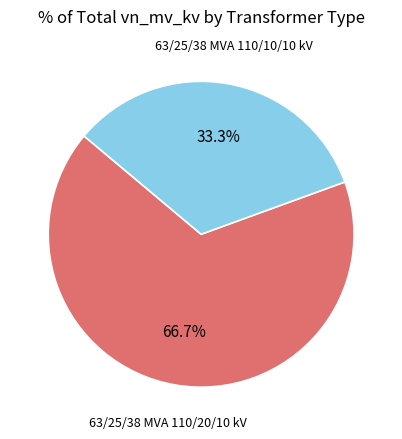

What portion of the pie excludes 63/25/38 MVA 110/10/10 kV?

66.7%